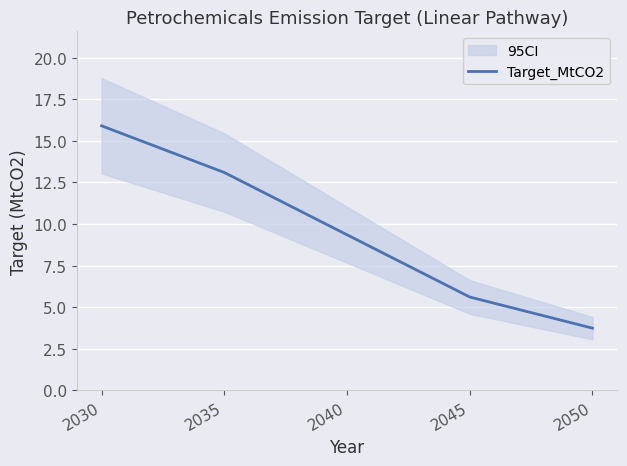

At which label is the value closest to 9?

2040